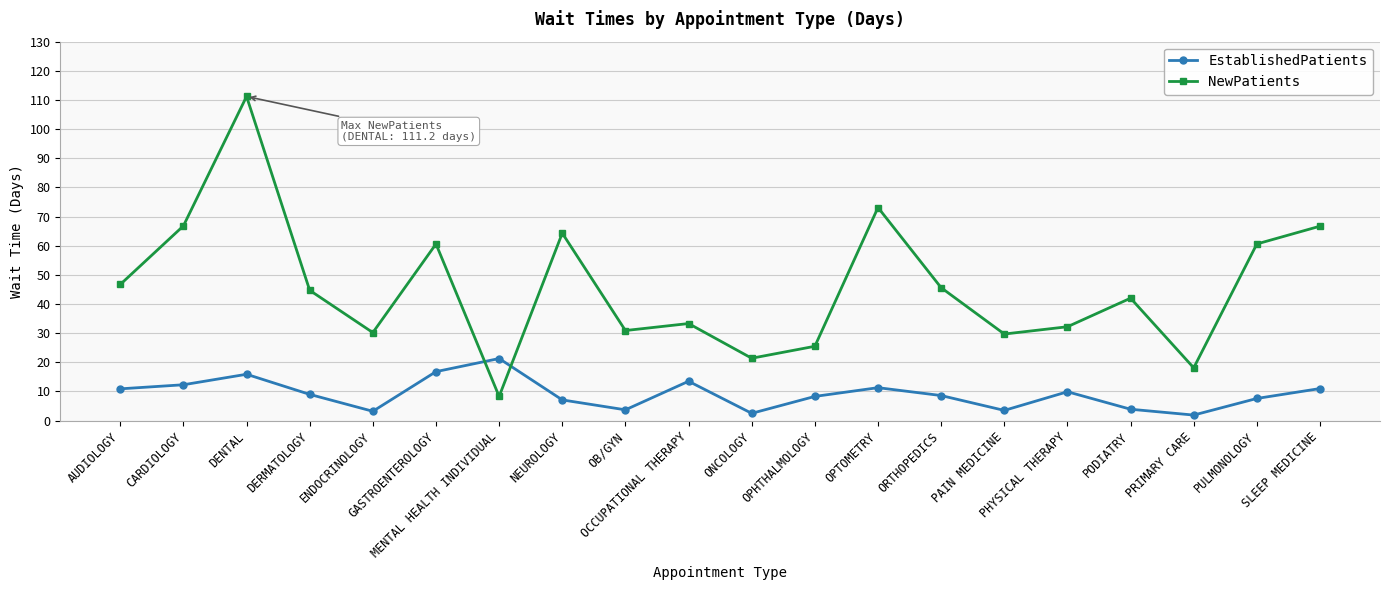

What is the smallest value displayed?

1.9